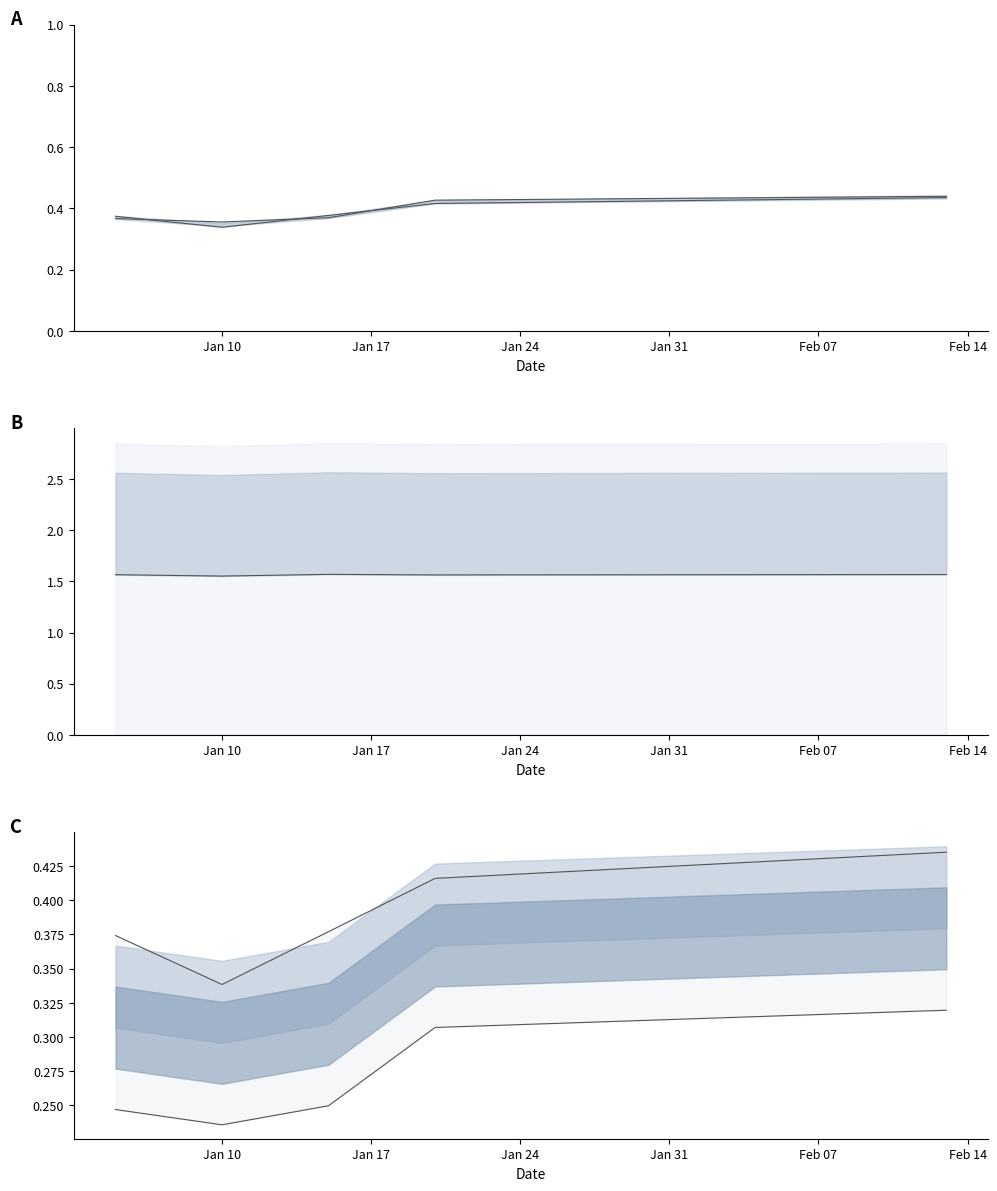

What is the average value of the ndvi_value series?

0.4